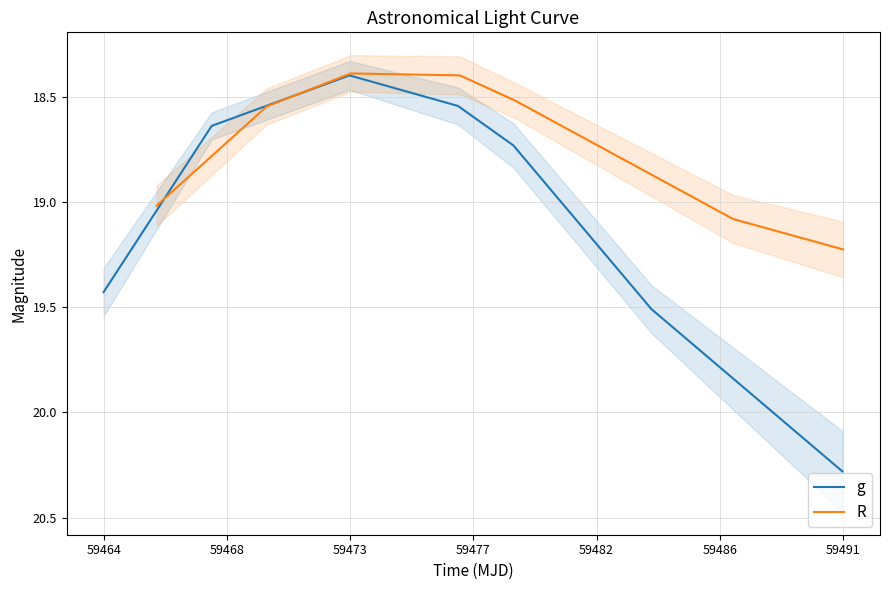

What is the lowest value of the g series?

18.4